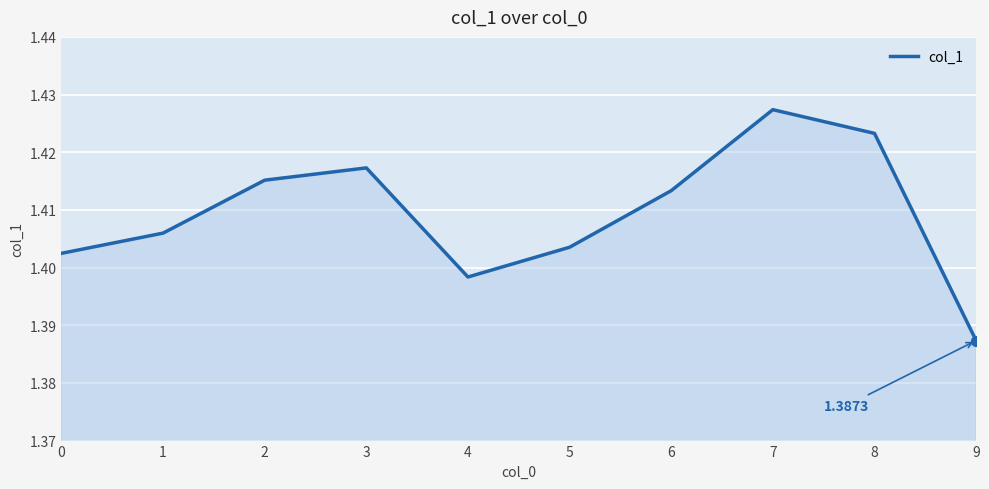

Which has a higher value, 4 or 6?

6